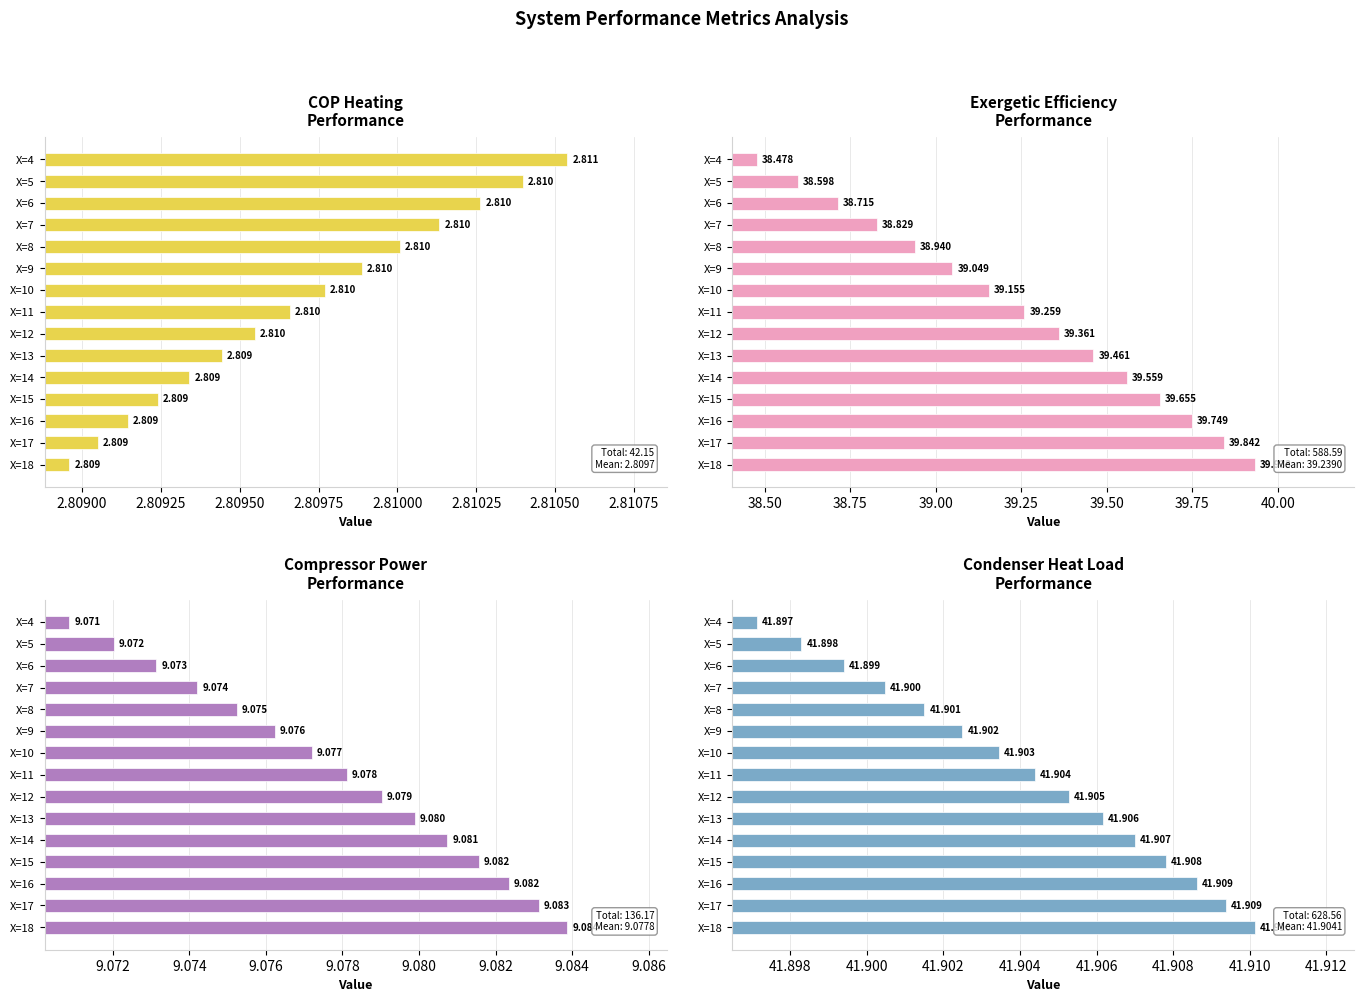

Is it true that Q_dot_cond/1000 equals 41.9 at X=18?

True